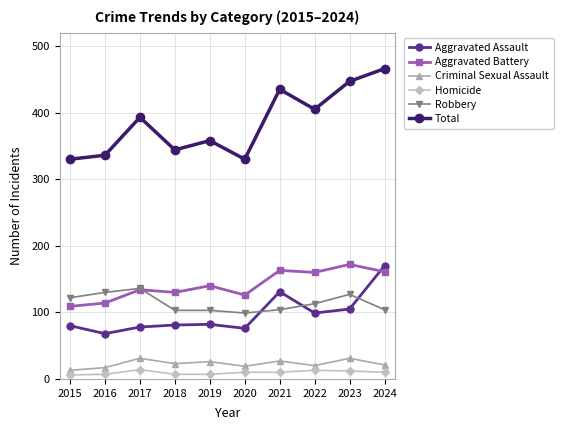

What is the value of the Aggravated Battery point at the 6th from the left?

126